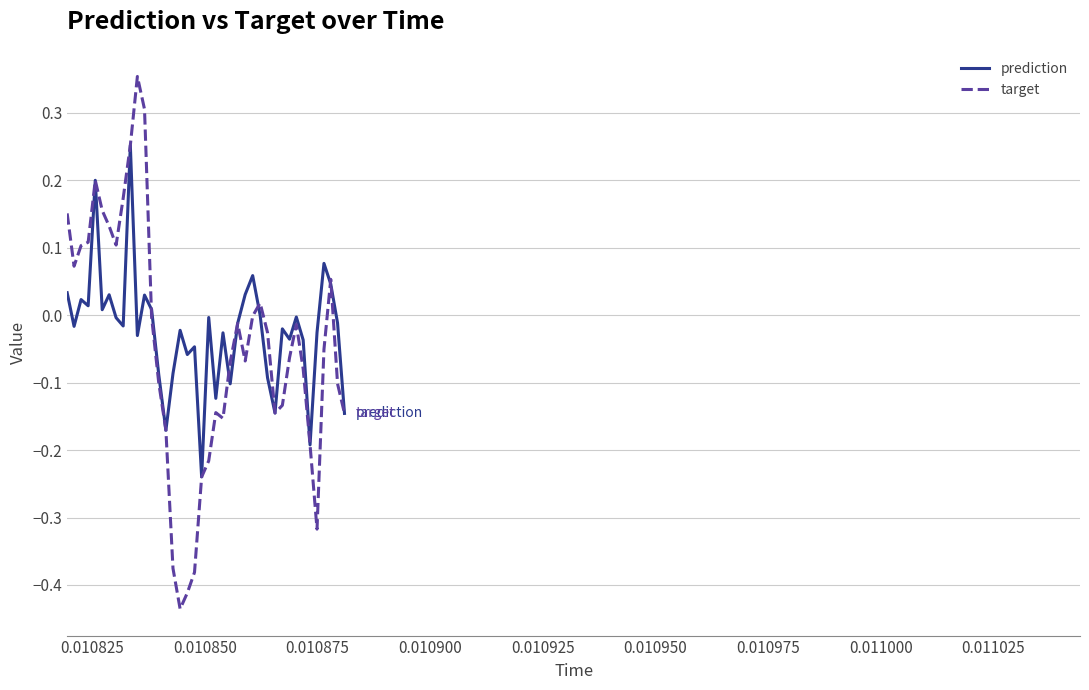

Which series has the widest spread of values?

target